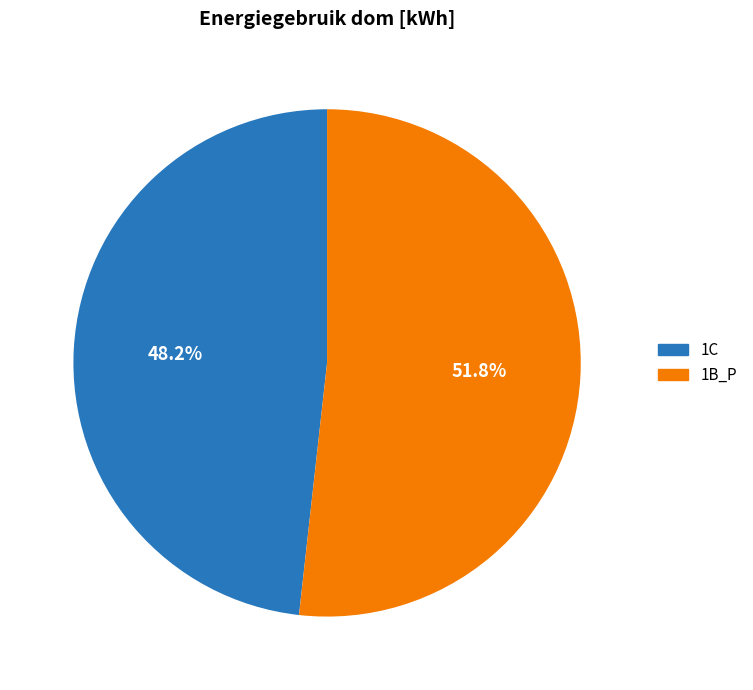

To the nearest percent, what is the combined percentage of 1B_P and 1C?

100%